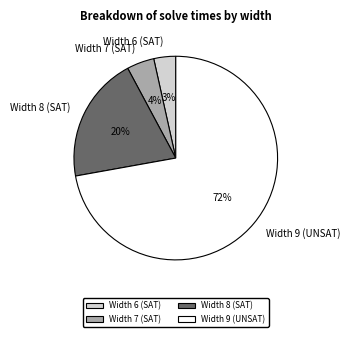

Do Width 9 (UNSAT) and Width 7 (SAT) together represent more than half of the pie?

Yes